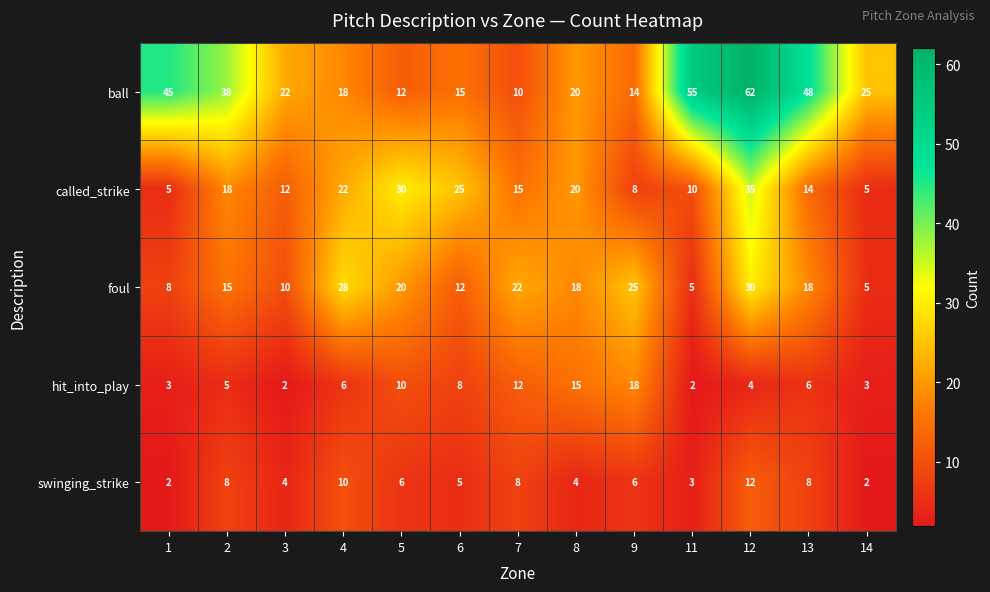

Count the number of categories in the chart.

13